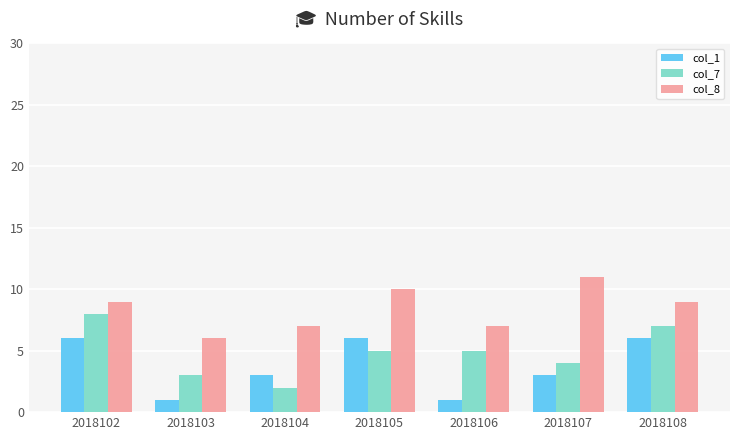

The col_7 series shows 3 at 2018104. True or false?

False